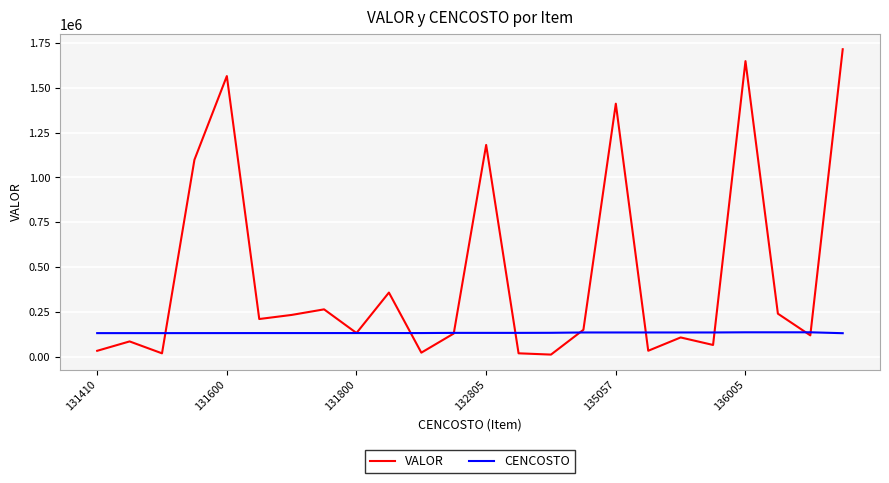

Which series has the widest spread of values?

VALOR